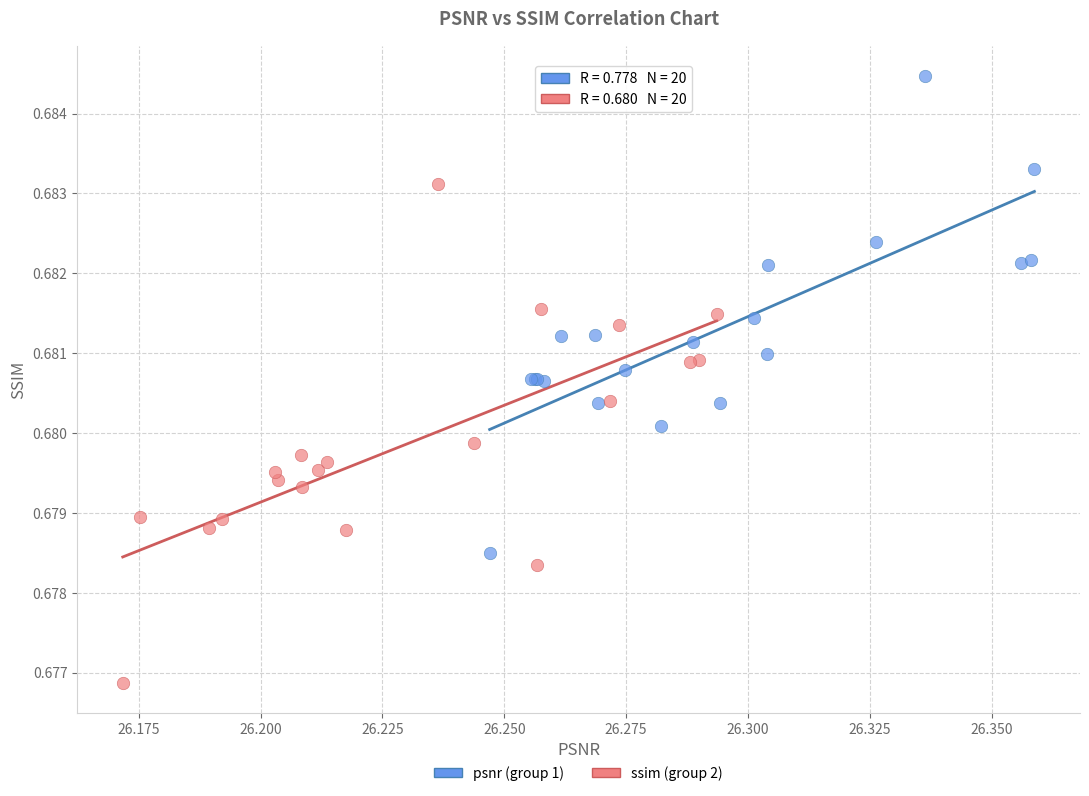

Which series contains the highest Y value?

psnr (group 1)